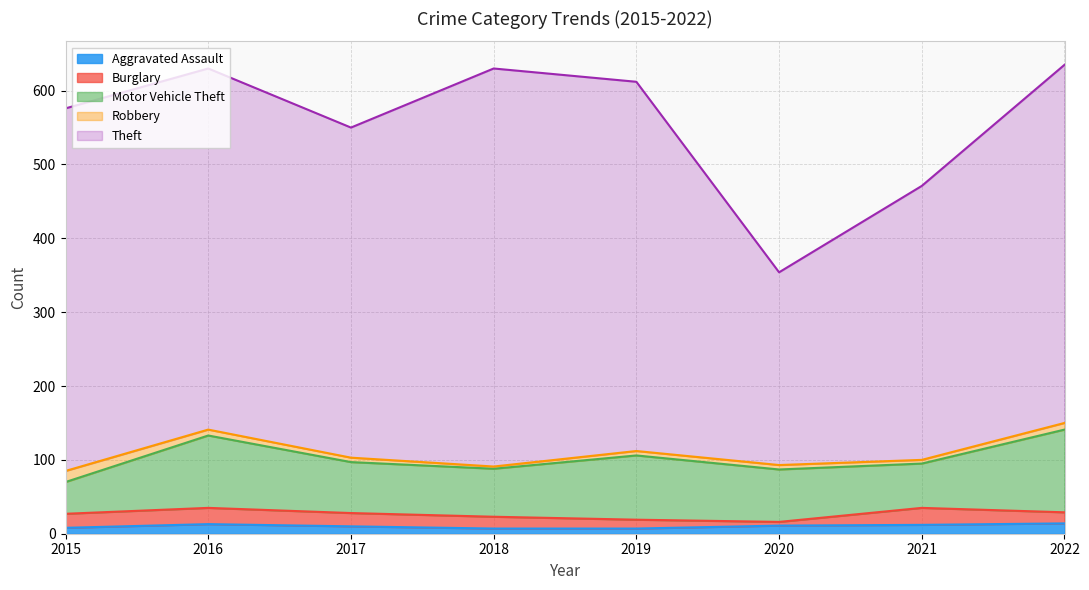

Where do Aggravated Assault and Robbery first cross each other?

2015 and 2016